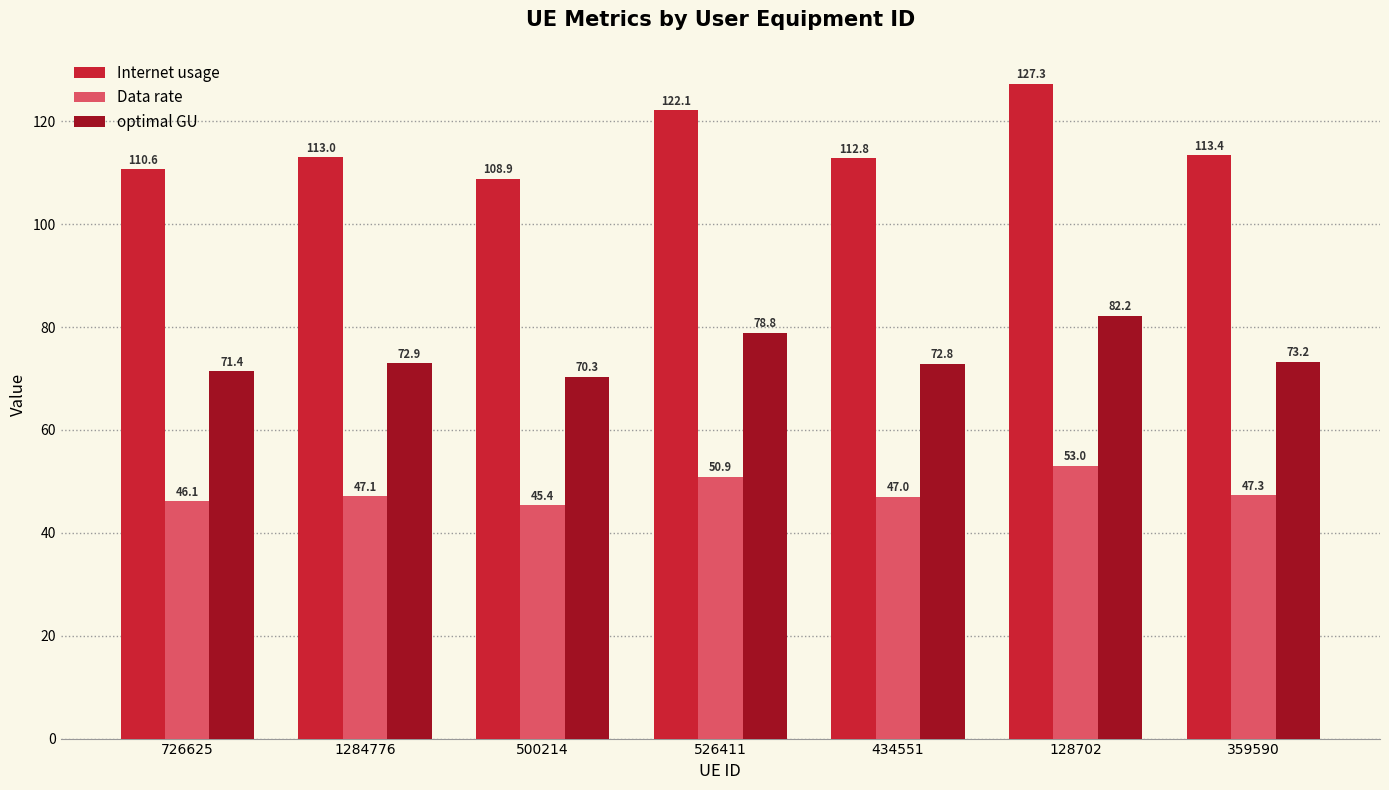

What position from the right is 1284776?

6